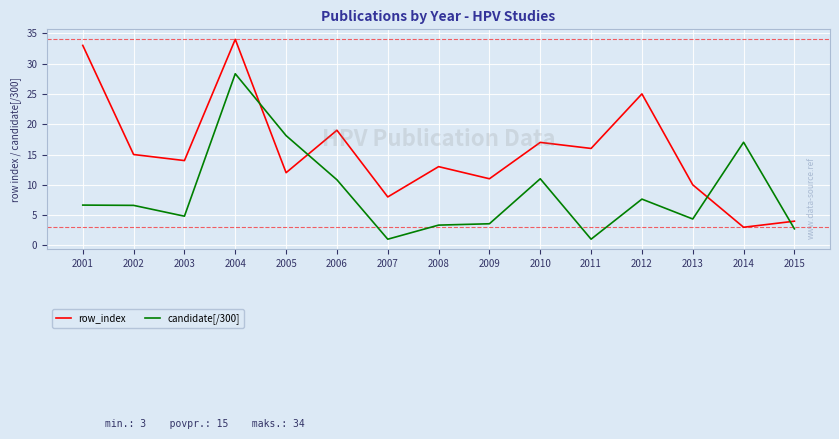

True or false: candidate[/300] has a value of 1.0 at 2011.

True